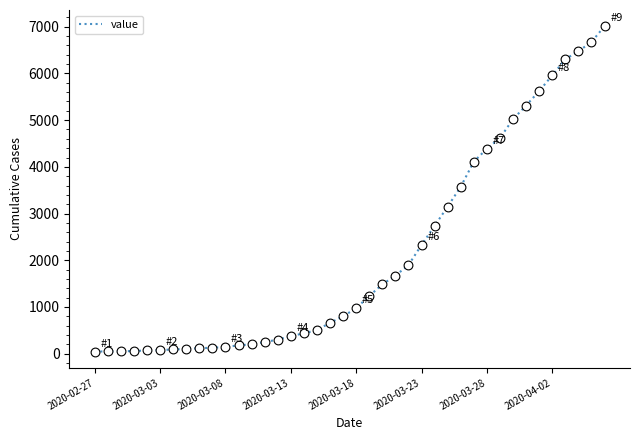

What is the difference between the maximum and minimum values?

6964